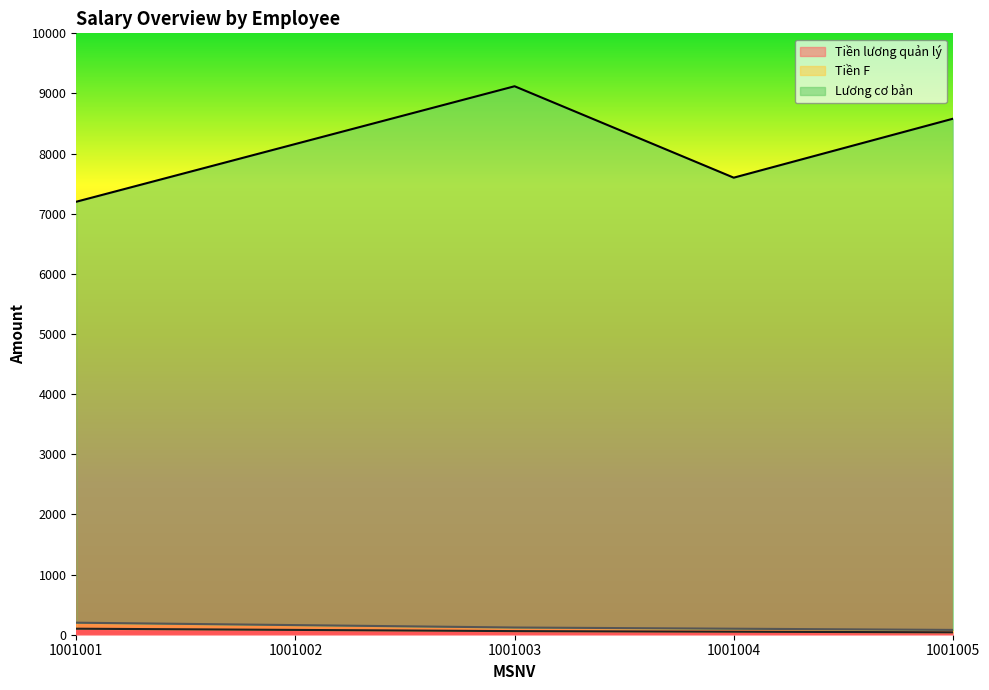

At which label is Tiền lương quản lý closest to 70?

1001002